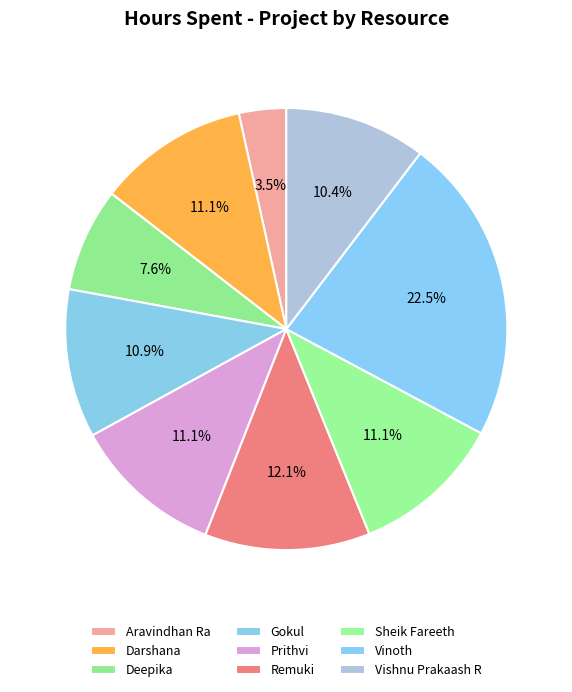

Between Vishnu Prakaash R and Remuki, which is larger?

Remuki